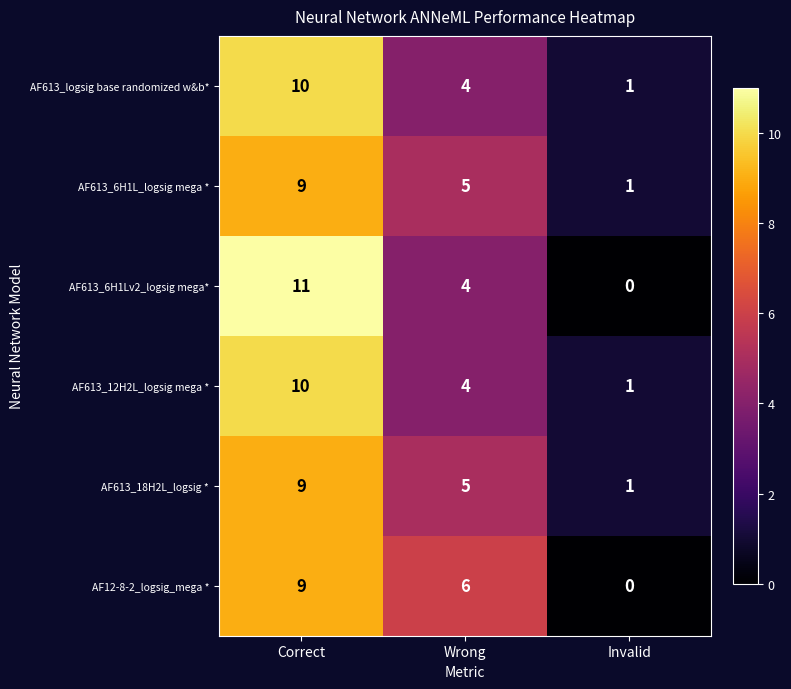

The AF613_18H2L_logsig * series shows 13 at Correct. True or false?

False